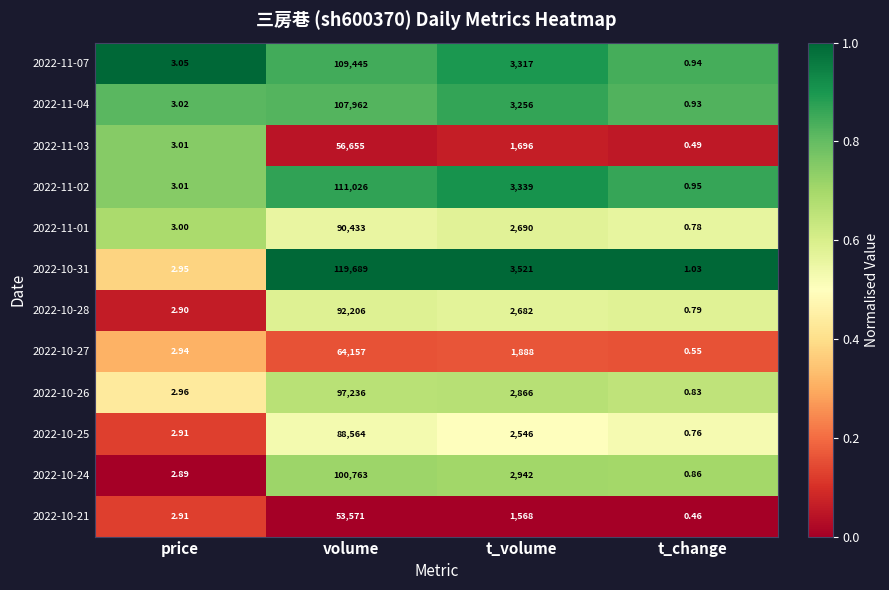

At which category is the sum across all series the highest?

volume